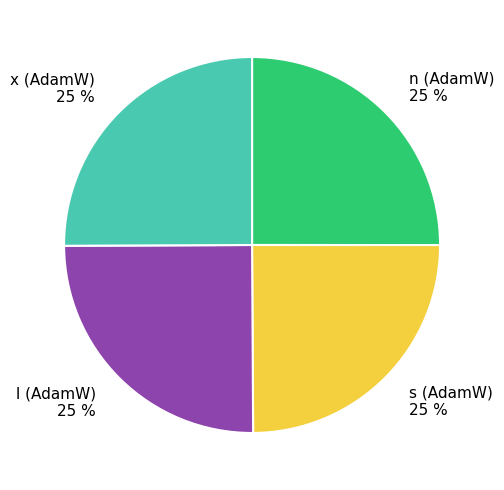

To the nearest percent, what is the combined percentage of l (AdamW) 25 % and s (AdamW) 25 %?

50%